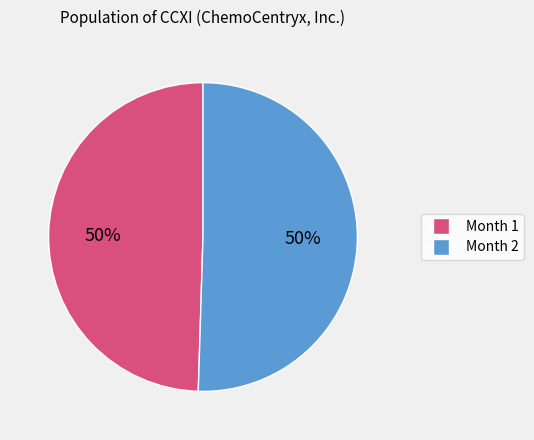

To the nearest percent, what is the average slice percentage?

50%